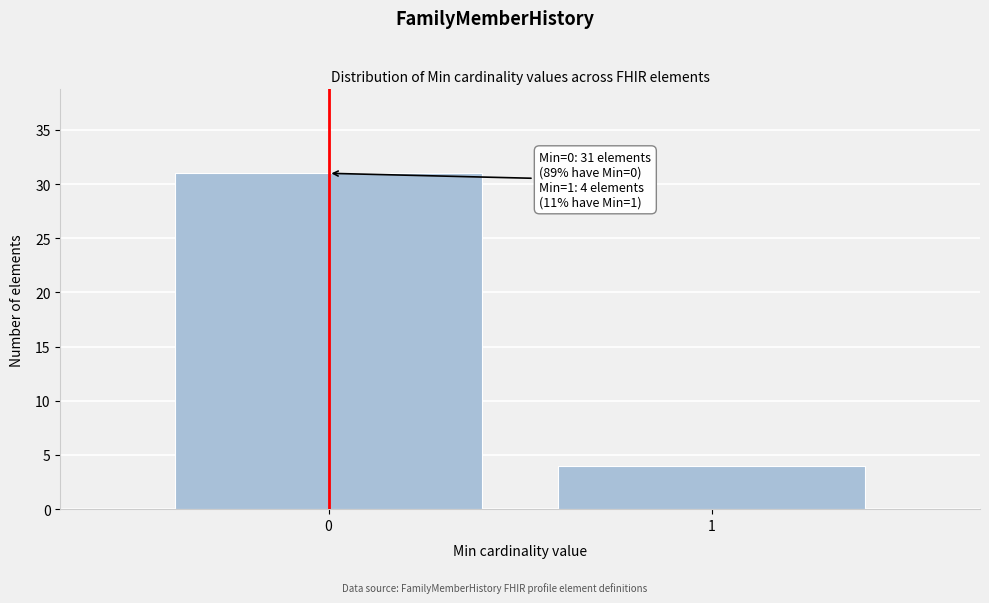

Reading right to left, list all the values displayed in this chart.

4	31